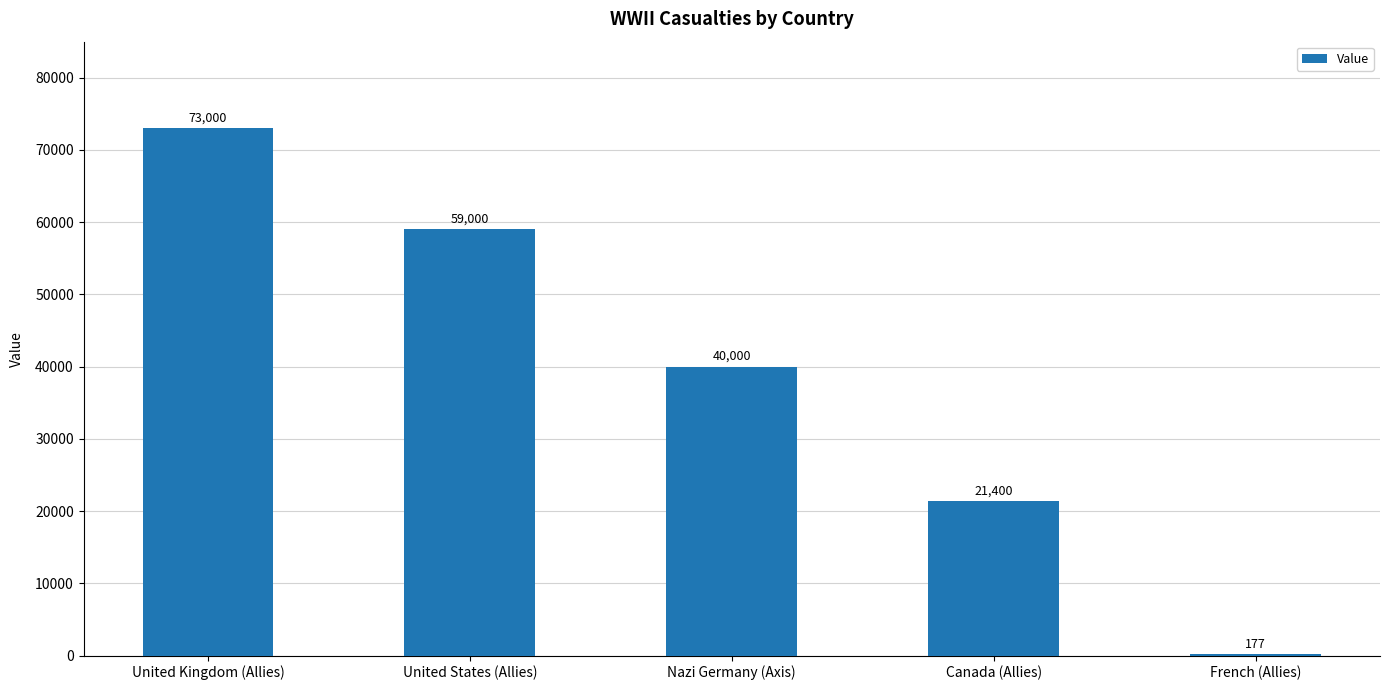

The value at French (Allies) is 177. True or false?

True